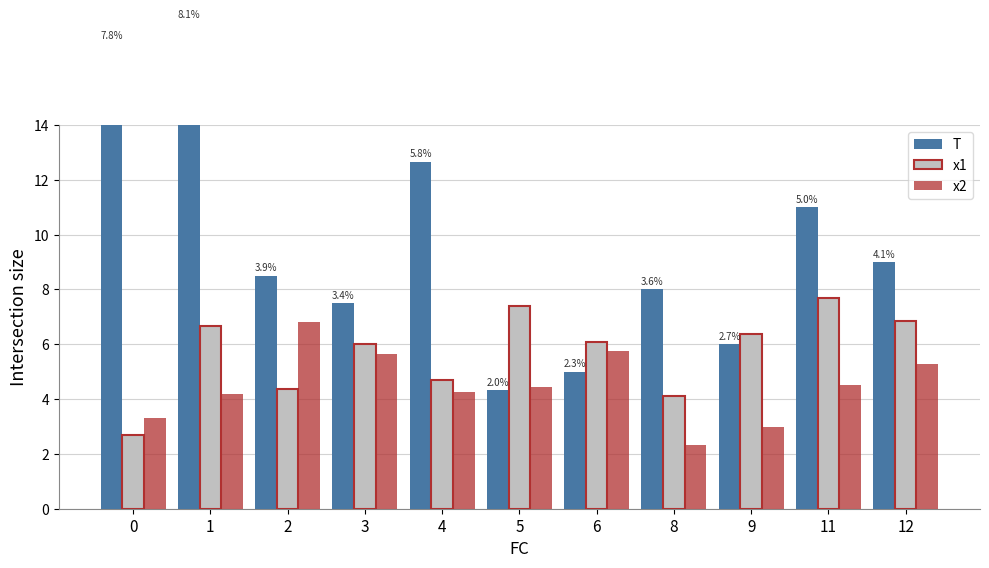

List the series in order of their overall mean, highest first.

T, x1, x2